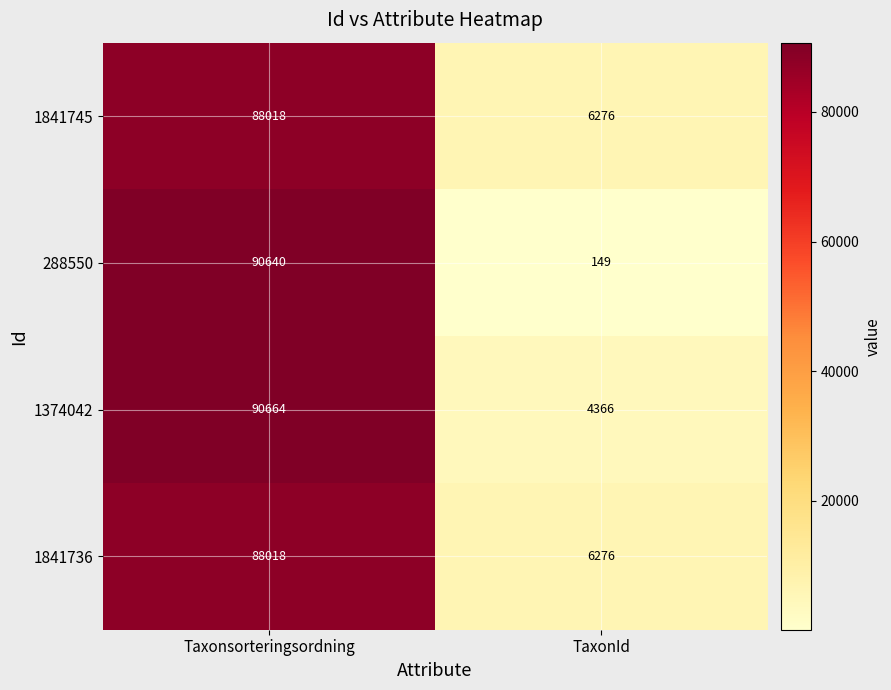

The 1841745 series shows 9985 at TaxonId. True or false?

False